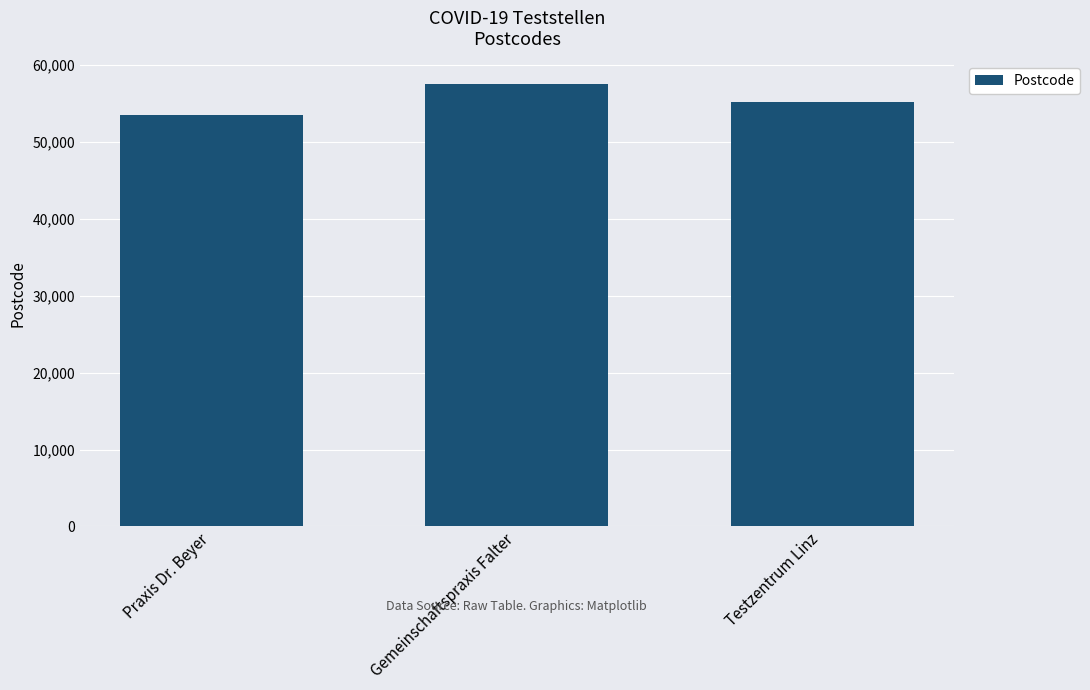

What is the label of the 2nd bar from the left?

Gemeinschaftspraxis Falter